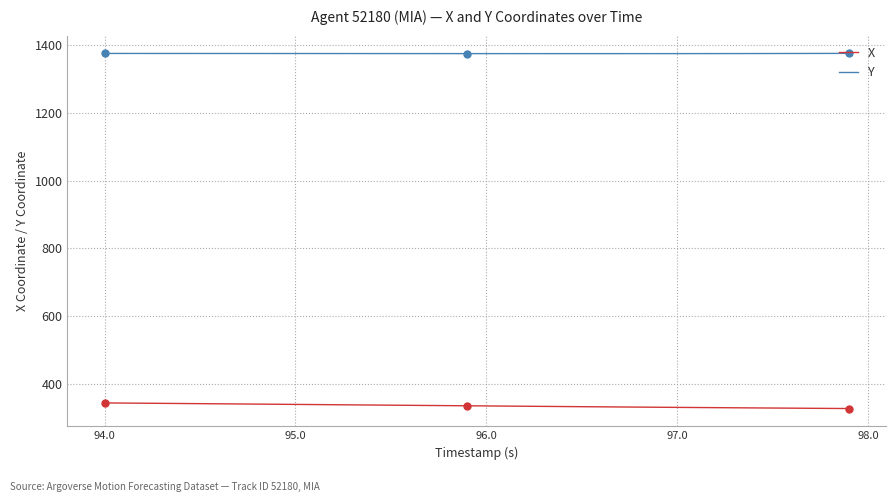

What is the maximum value for X?

342.6